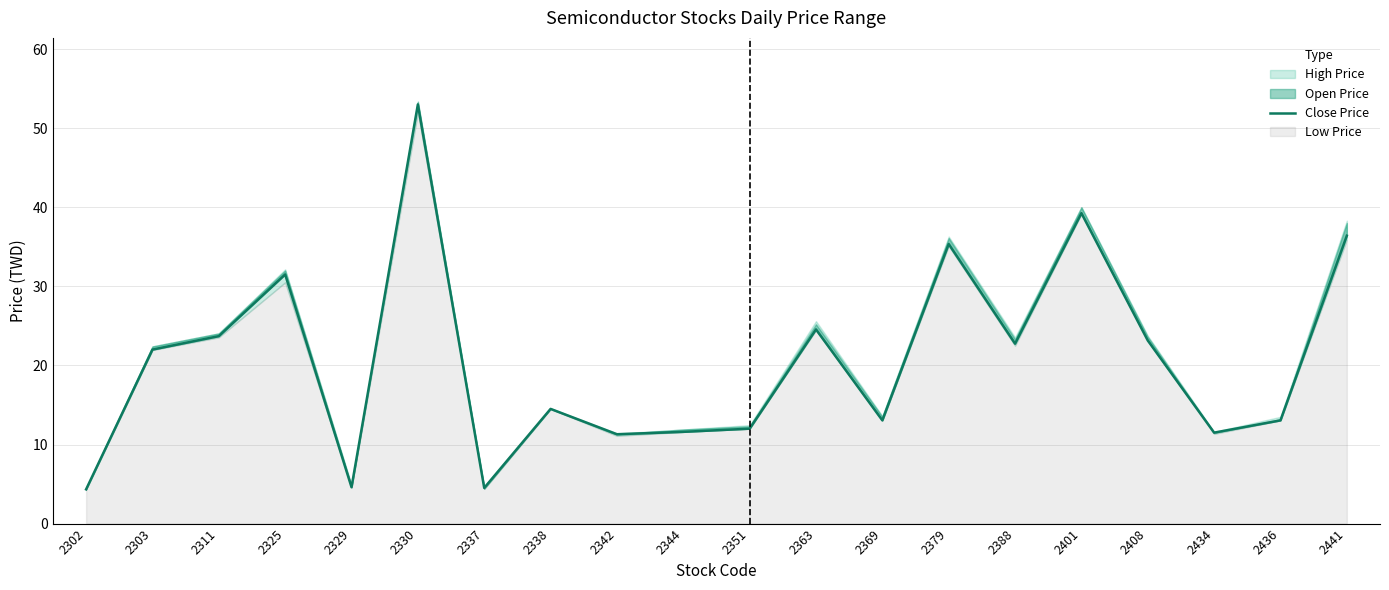

How many lines are shown in the chart?

1